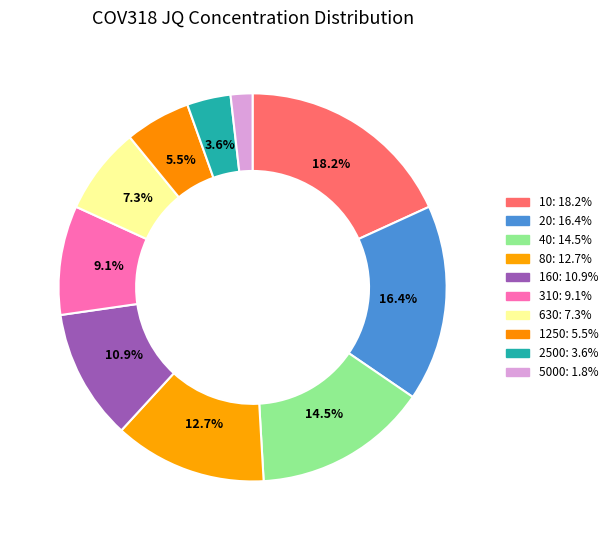

Does 1250 account for over 50% of the chart?

No